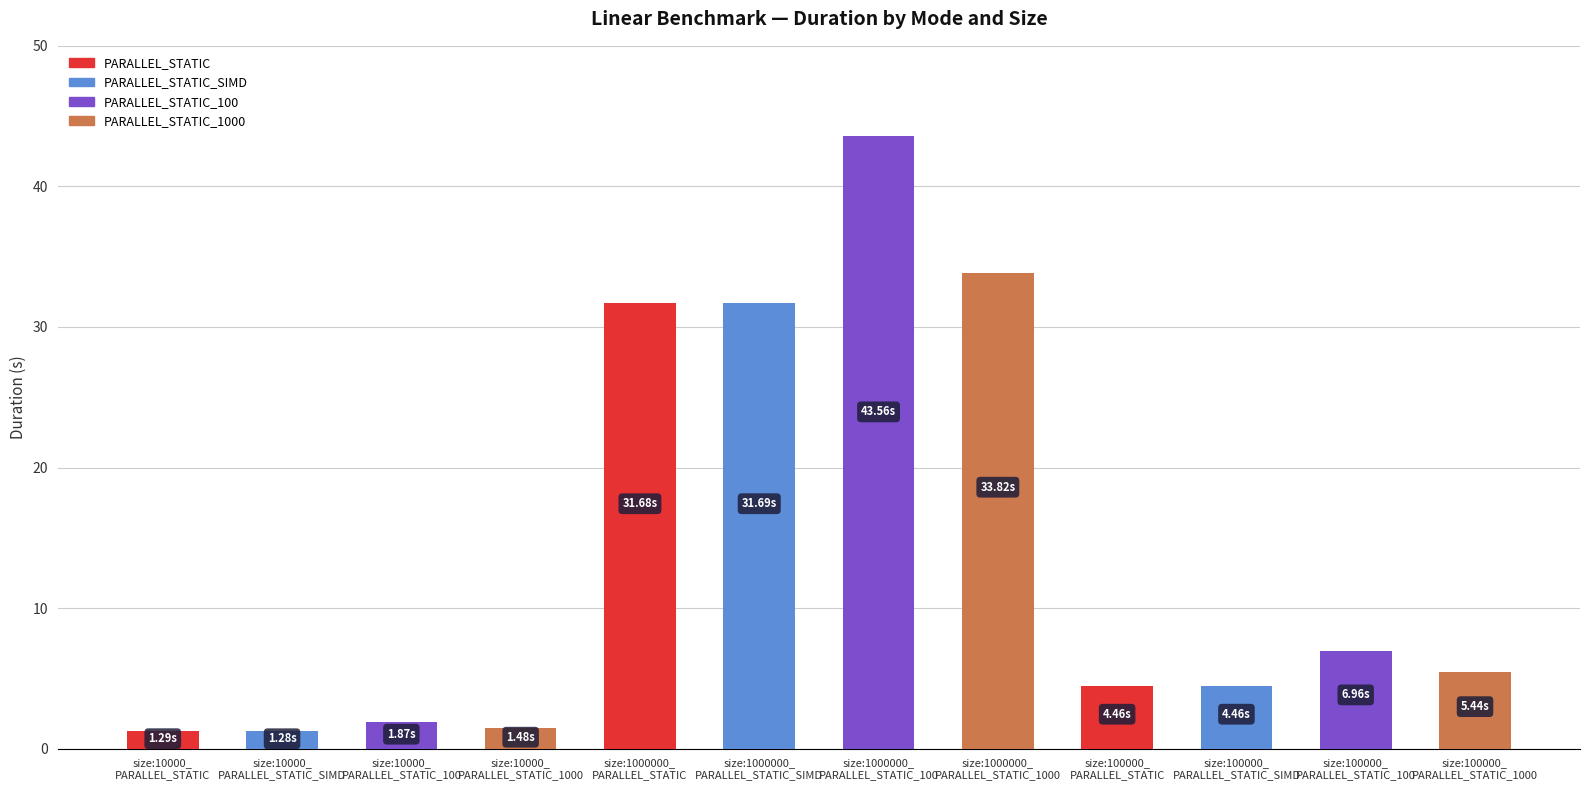

Does the chart contain any negative values?

No